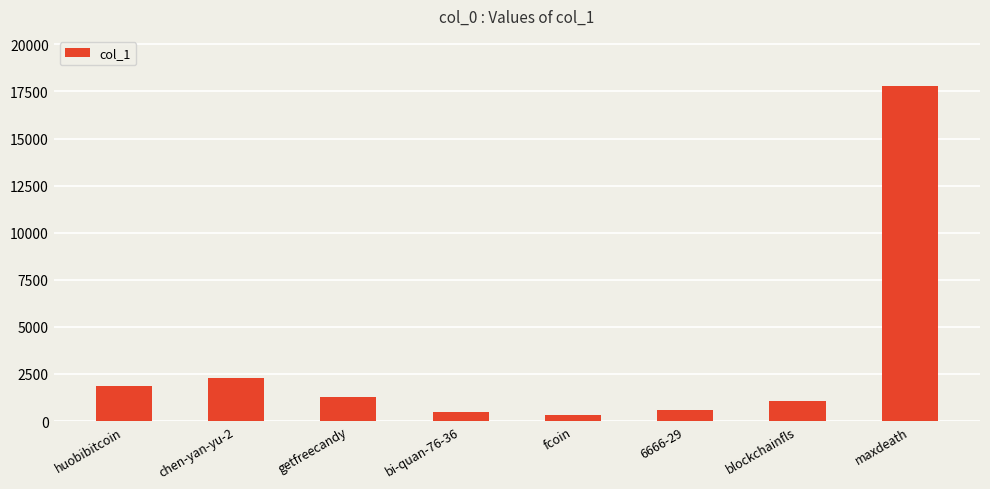

What is the sum of the values at fcoin and huobibitcoin?

2164